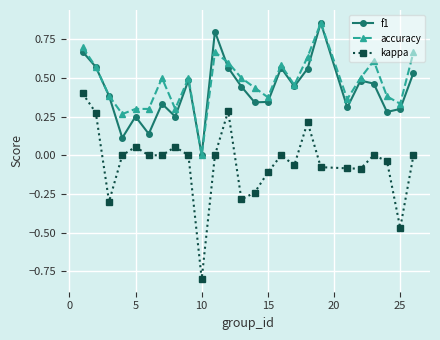

How many lines are shown in the chart?

3